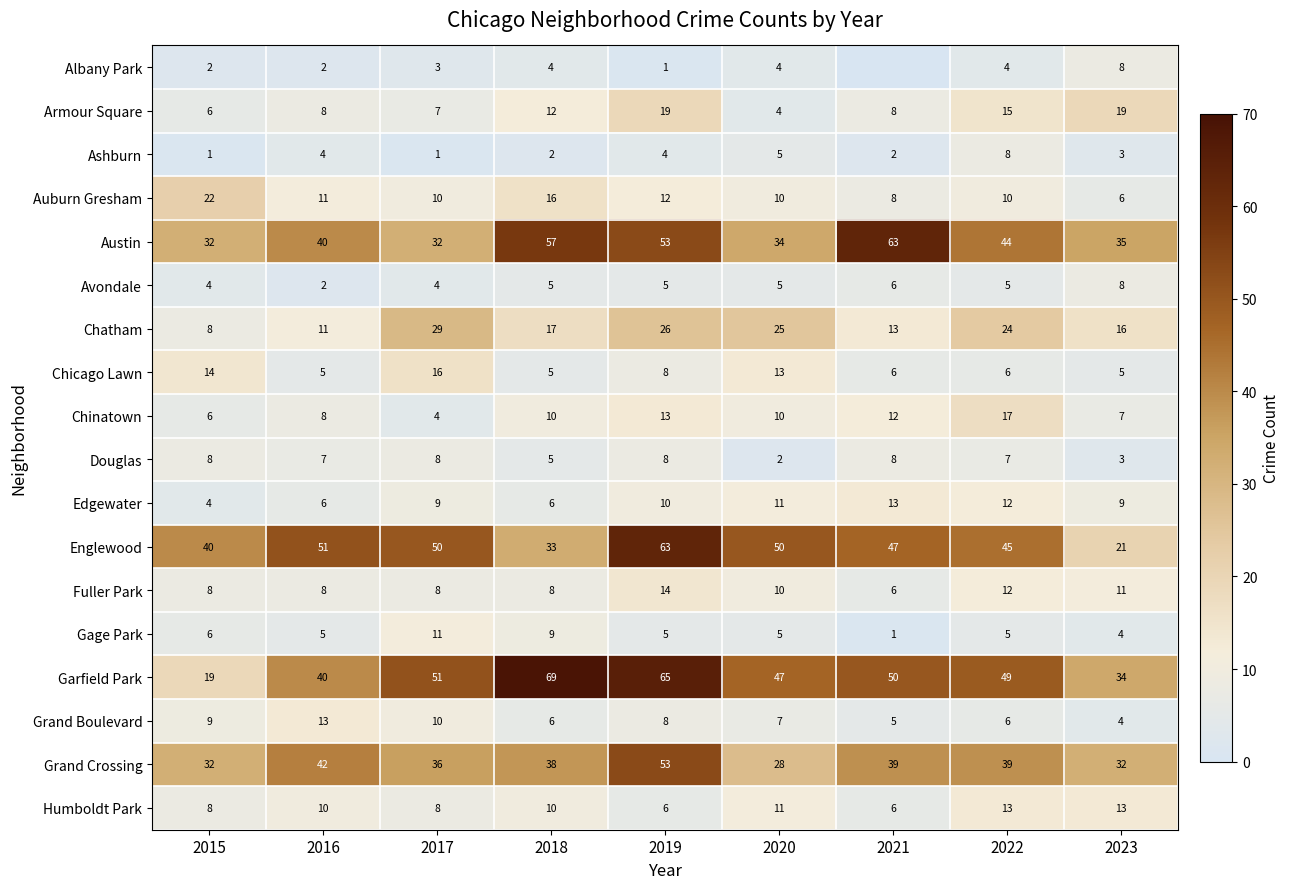

What is the difference between the maximum and minimum values in the Edgewater series?

9